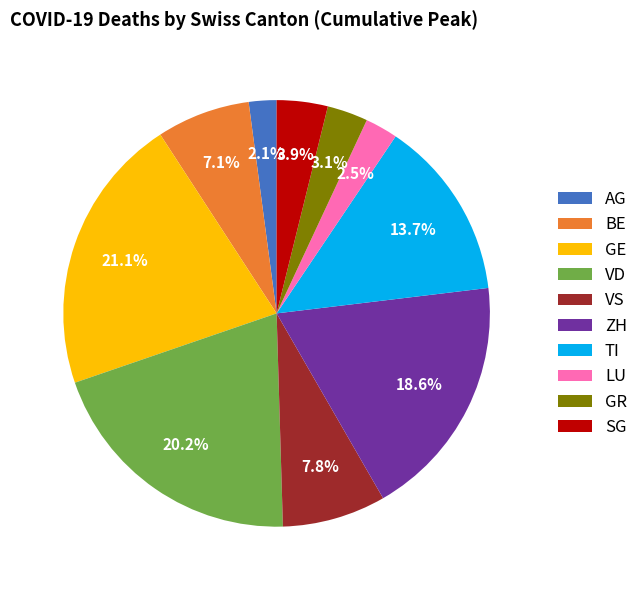

Do BE and SG together represent more than half of the pie?

No